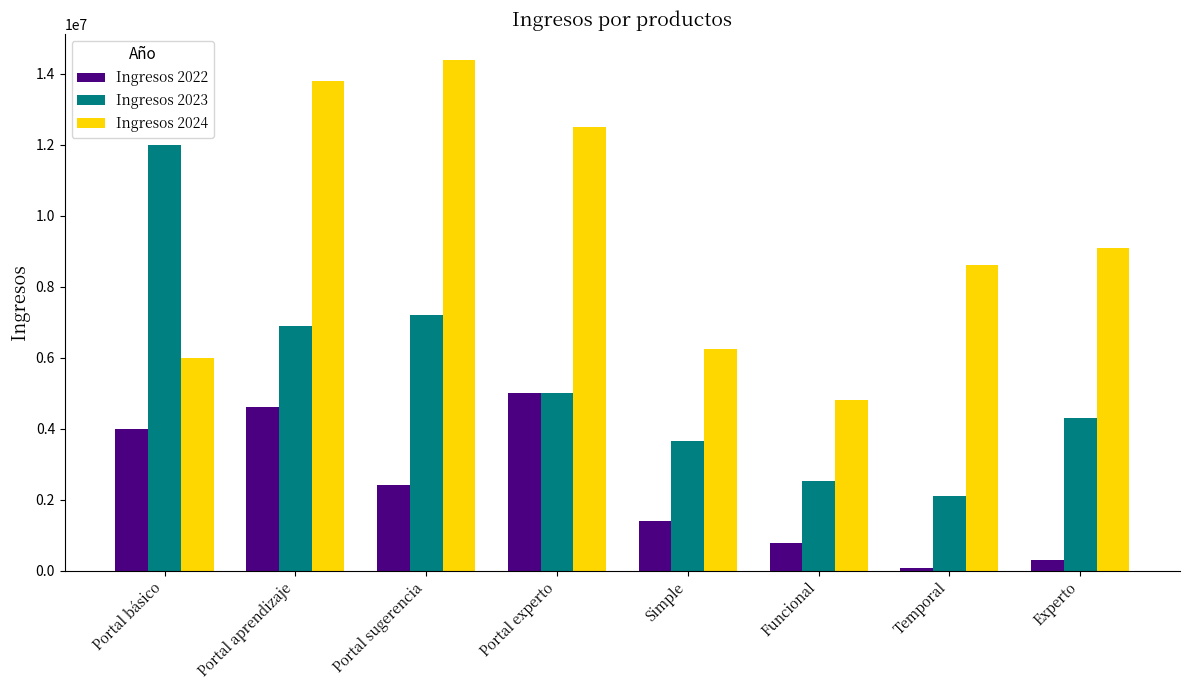

Rank the categories by Ingresos 2023 value from highest to lowest.

Portal básico, Portal sugerencia, Portal aprendizaje, Portal experto, Experto, Simple, Funcional, Temporal